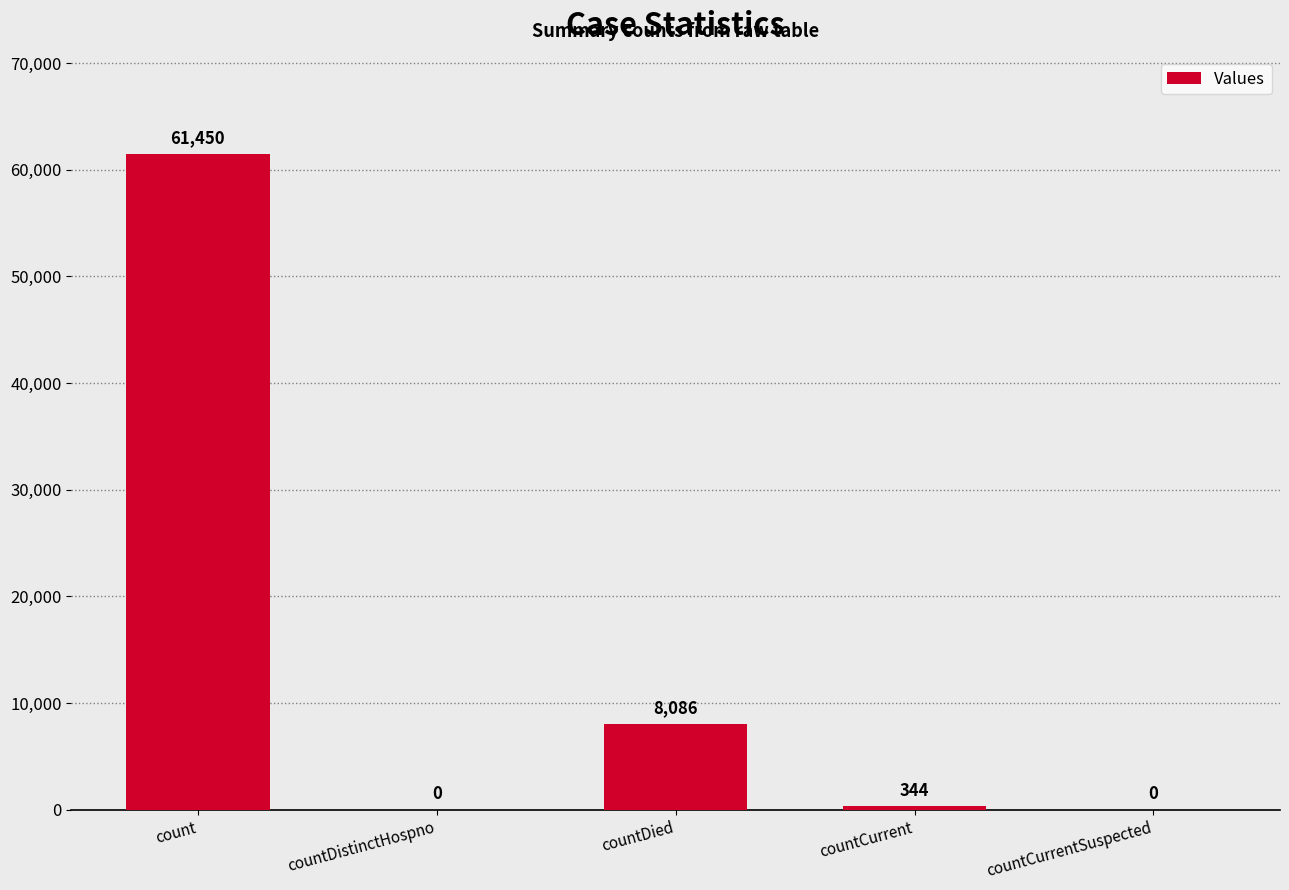

Which category has the highest value across all series?

count